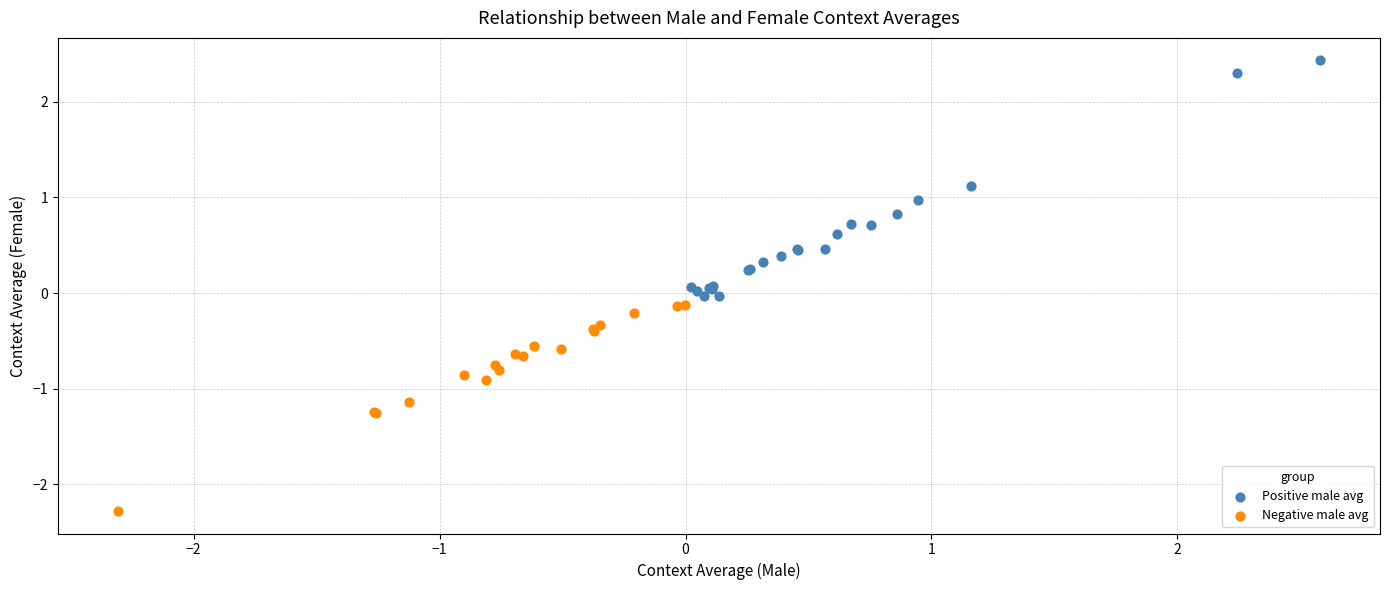

Which series reaches the maximum Y coordinate?

Positive male avg